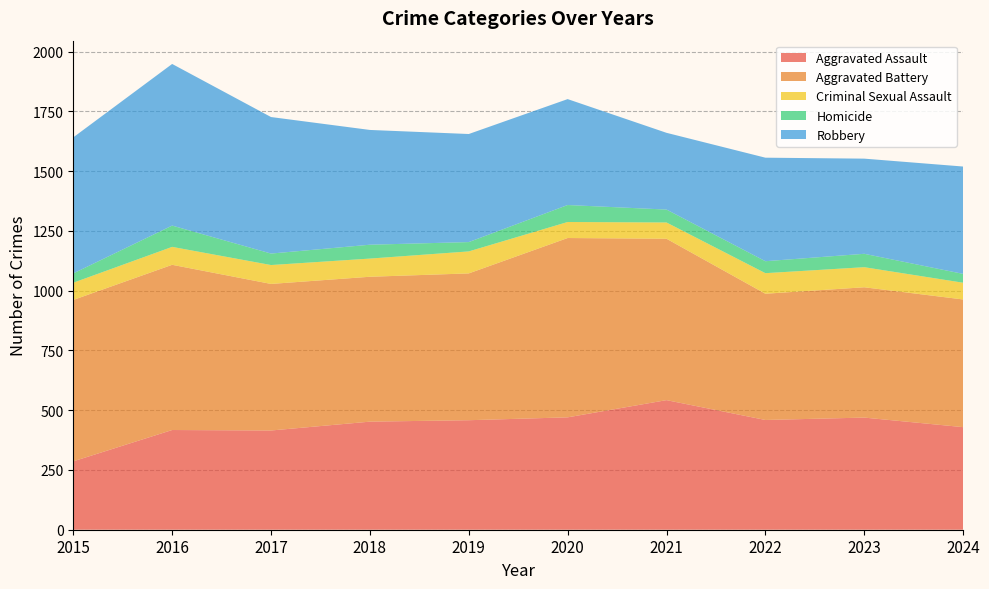

Reading left to right, what are all the values shown in this chart?

Aggravated Assault: 2015=286	2016=417	2017=415	2018=452	2019=458	2020=470	2021=542	2022=459	2023=469	2024=429
Aggravated Battery: 2015=675	2016=691	2017=613	2018=606	2019=614	2020=750	2021=675	2022=528	2023=545	2024=534
Criminal Sexual Assault: 2015=72	2016=75	2017=79	2018=76	2019=92	2020=67	2021=68	2022=86	2023=84	2024=70
Homicide: 2015=39	2016=89	2017=48	2018=58	2019=39	2020=71	2021=54	2022=50	2023=56	2024=37
Robbery: 2015=569	2016=676	2017=571	2018=480	2019=452	2020=443	2021=321	2022=433	2023=398	2024=449